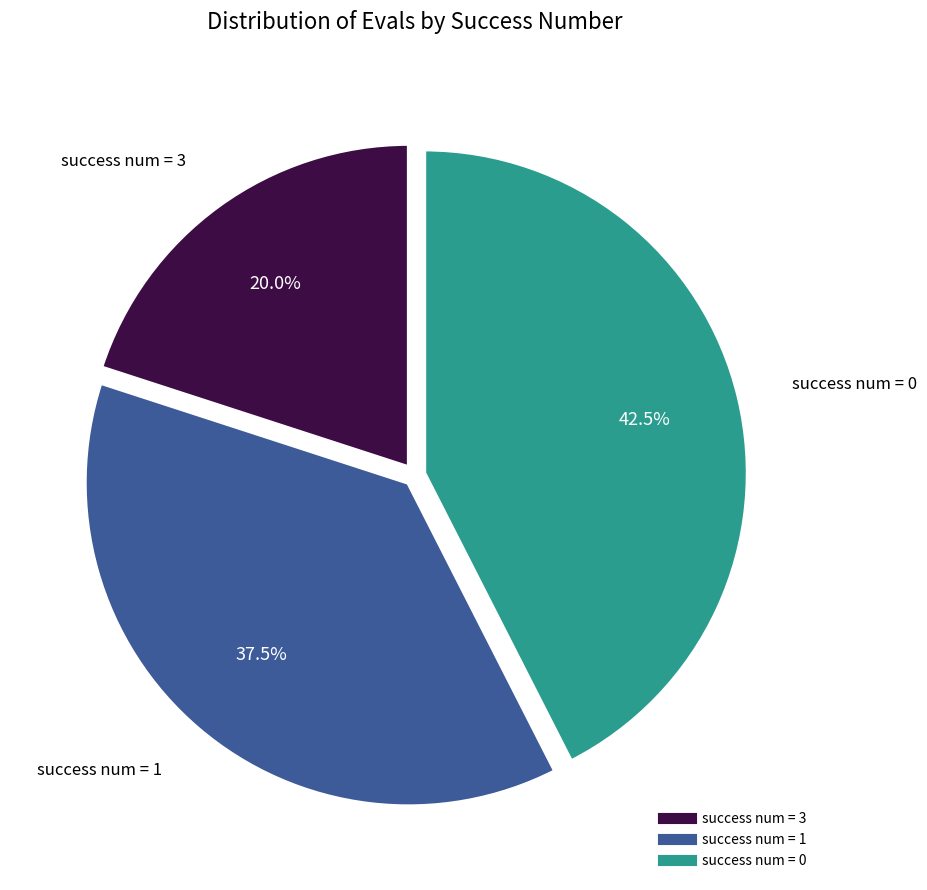

Is there any slice that represents more than half of the pie?

No